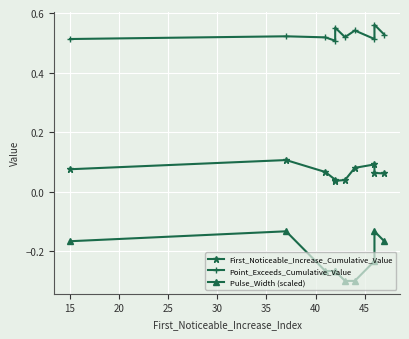

What is the value of the First_Noticeable_Increase_Cumulative_Value point at the 3rd from the left?

0.1